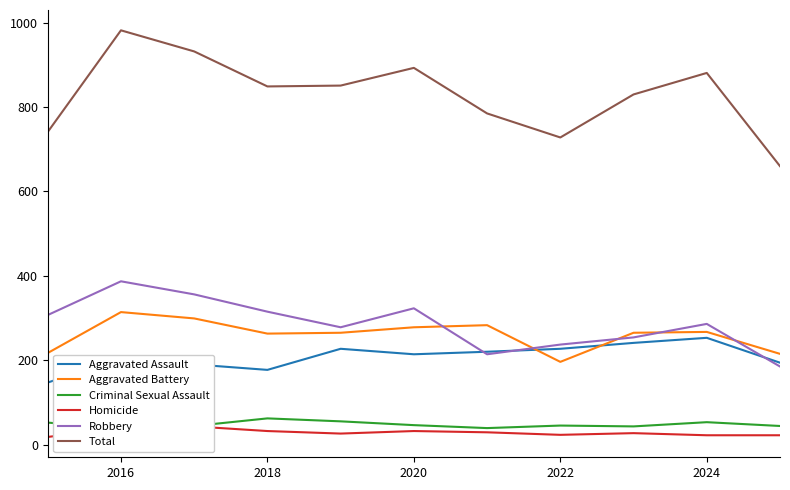

True or false: Aggravated Battery and Robbery intersect in this chart.

True